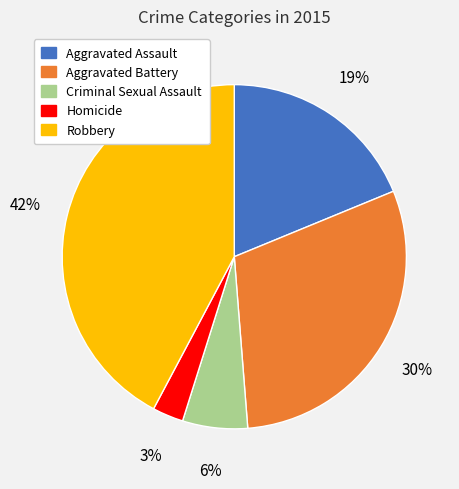

The Aggravated Assault slice represents 10% of the pie. True or false?

False